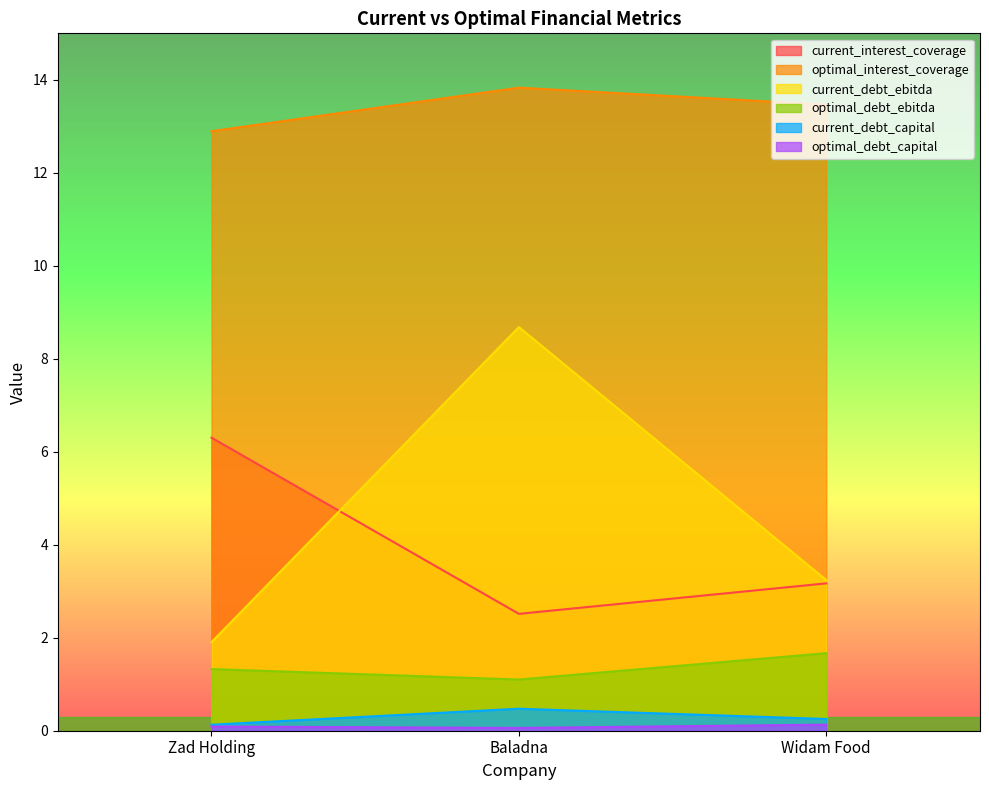

Reading left to right, extract all data points from this chart.

current_interest_coverage: 6.3	2.5	3.2
optimal_interest_coverage: 12.9	13.8	13.5
current_debt_ebitda: 1.9	8.7	3.2
optimal_debt_ebitda: 1.3	1.1	1.7
current_debt_capital: 0.1	0.5	0.3
optimal_debt_capital: 0.1	0.1	0.1